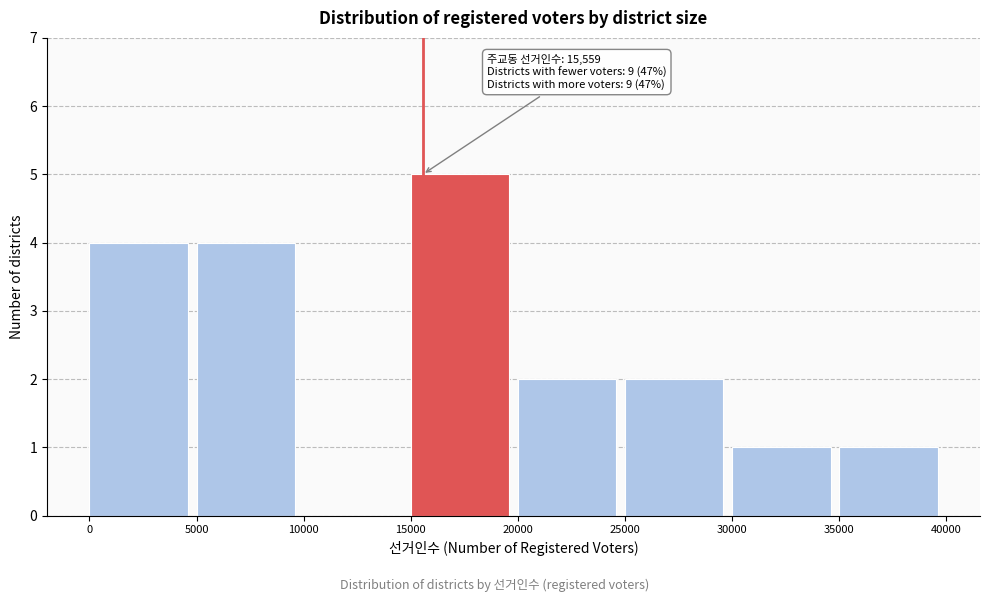

Which range on the x-axis has the tallest bar?

15000 to 20000